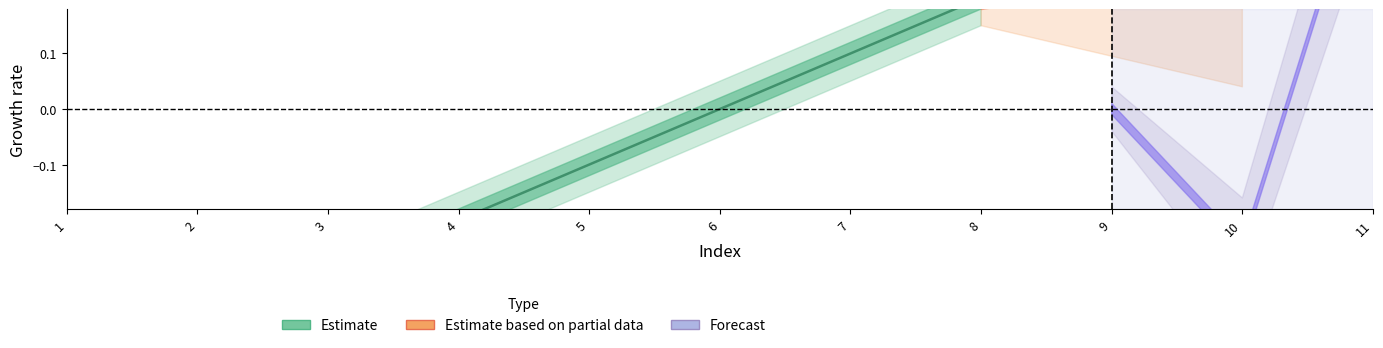

Which label corresponds to the largest value in the chart?

8